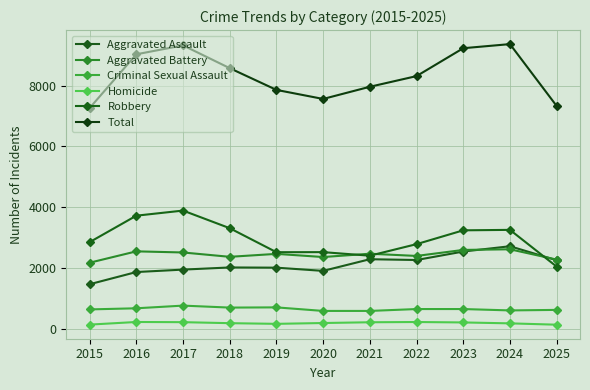

How many data points in Total are less than 8316?

5